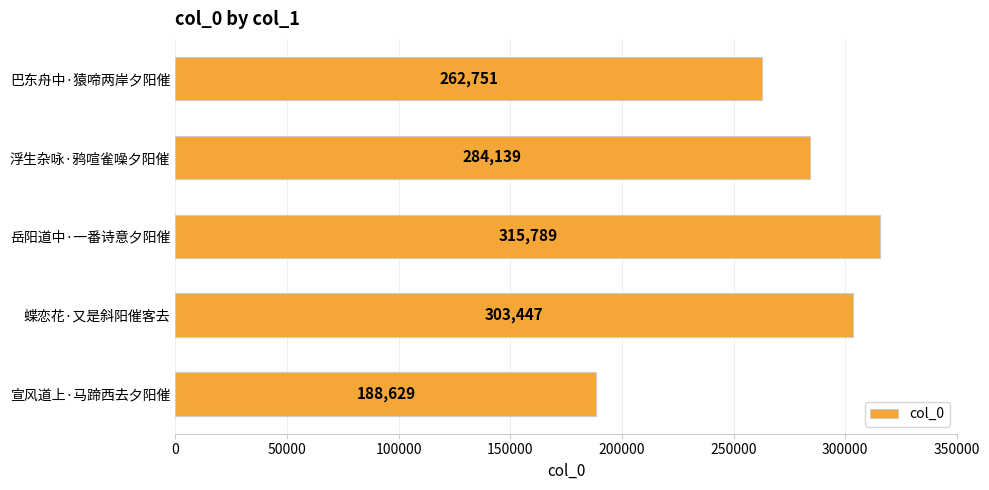

List the labels in order of value, smallest first.

宣风道上·马蹄西去夕阳催, 巴东舟中·猿啼两岸夕阳催, 浮生杂咏·鸦喧雀噪夕阳催, 蝶恋花·又是斜阳催客去, 岳阳道中·一番诗意夕阳催